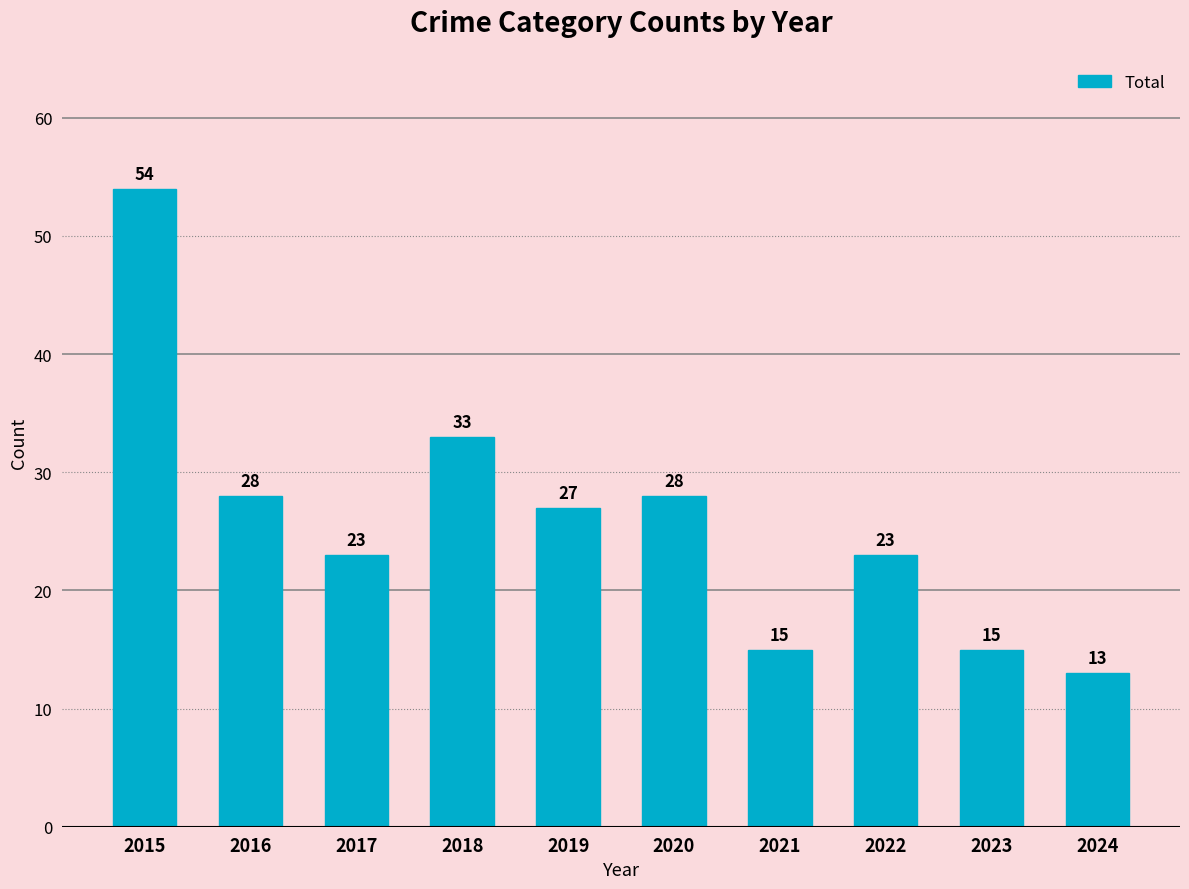

The chart shows a value of 23 at 2022. True or false?

True